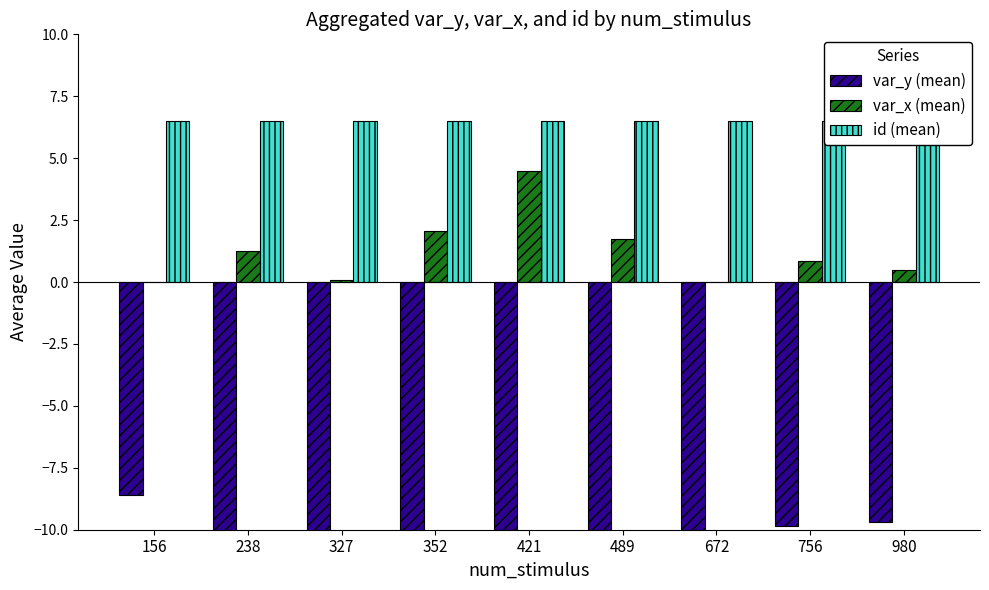

Which category has the lowest value across all series?

352